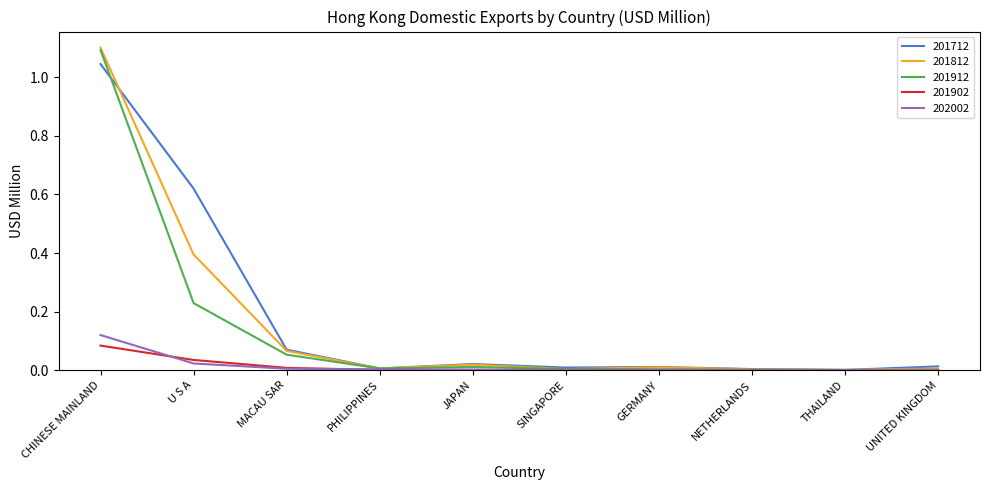

Which category has the highest value across all series?

CHINESE MAINLAND